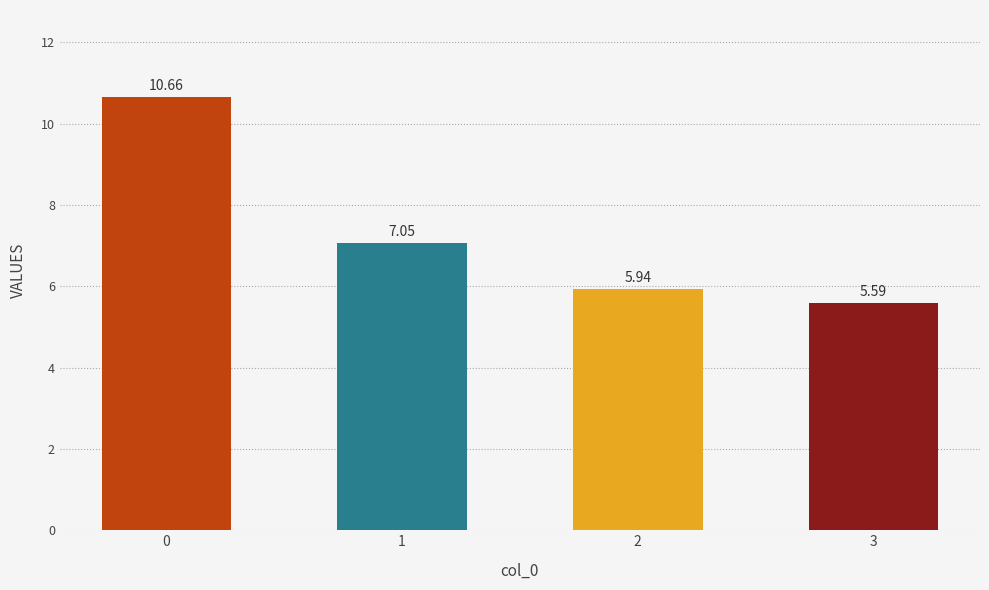

List the labels in order of value, smallest first.

3, 2, 1, 0